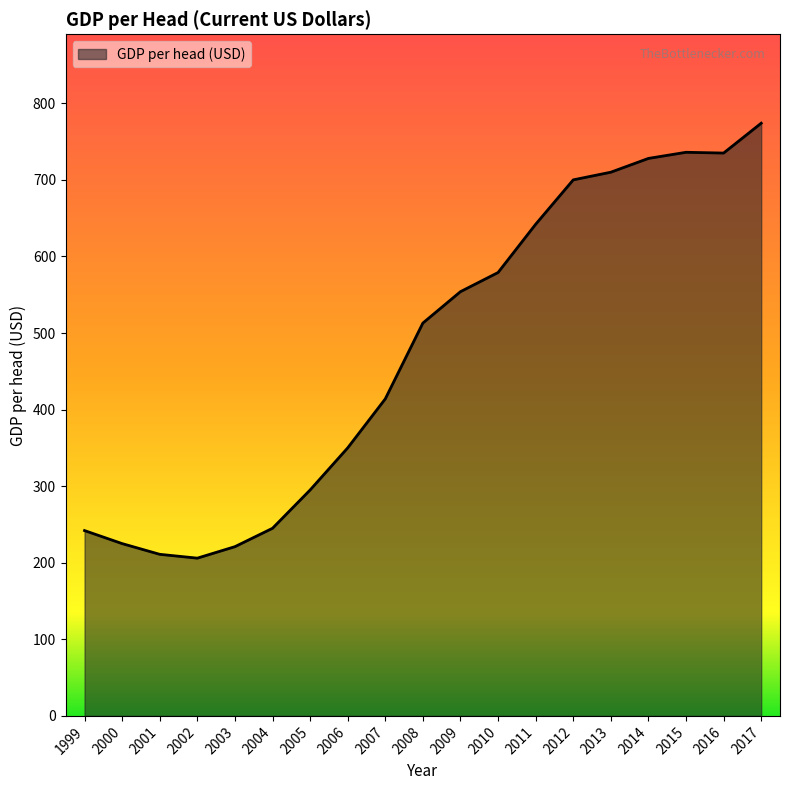

Where is the data nearest to the value 490?

2008